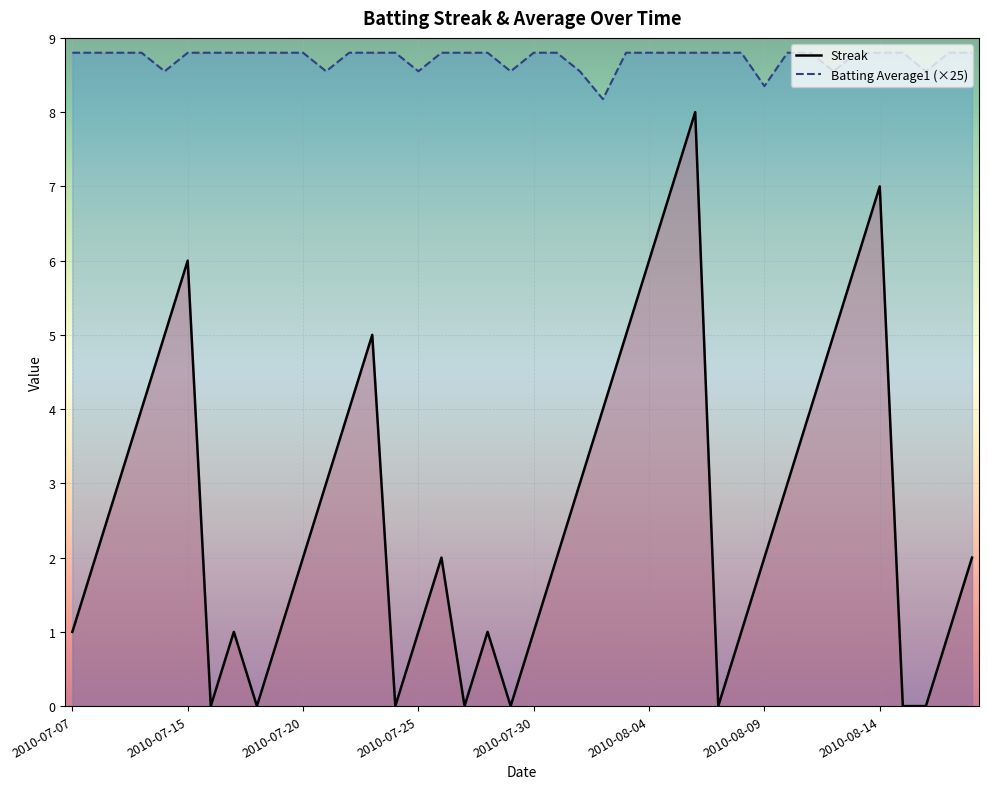

Is it true that Batting Average1 (×25) equals 8.8 at 2010-07-07?

True